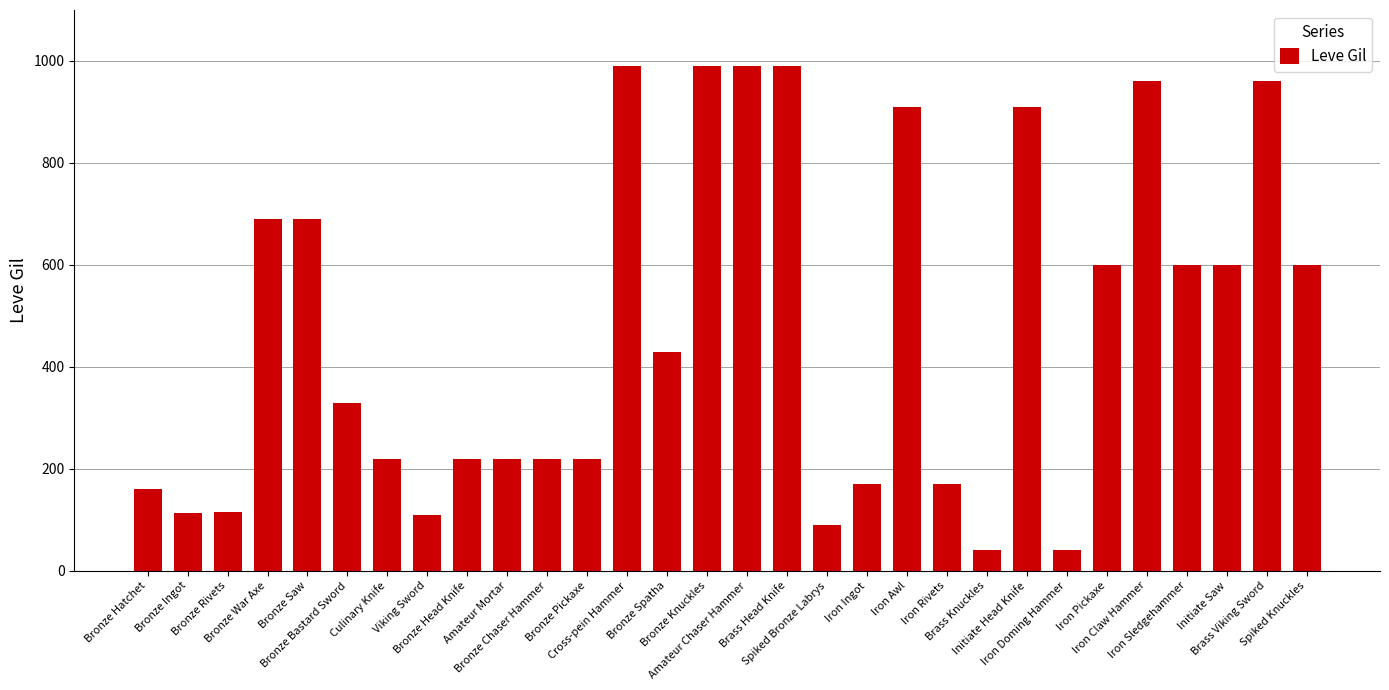

The value at Amateur Chaser Hammer is 382. True or false?

False